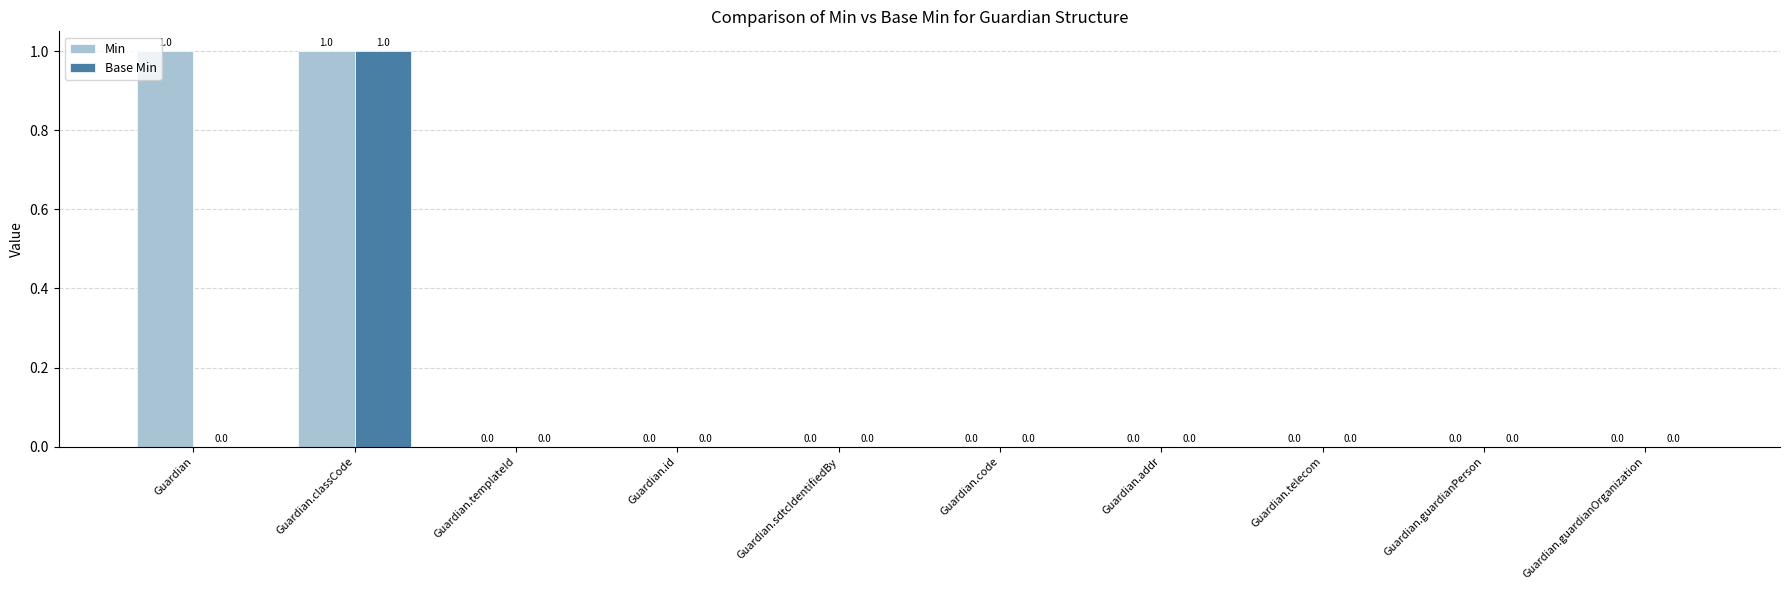

How many groups of bars are there?

10